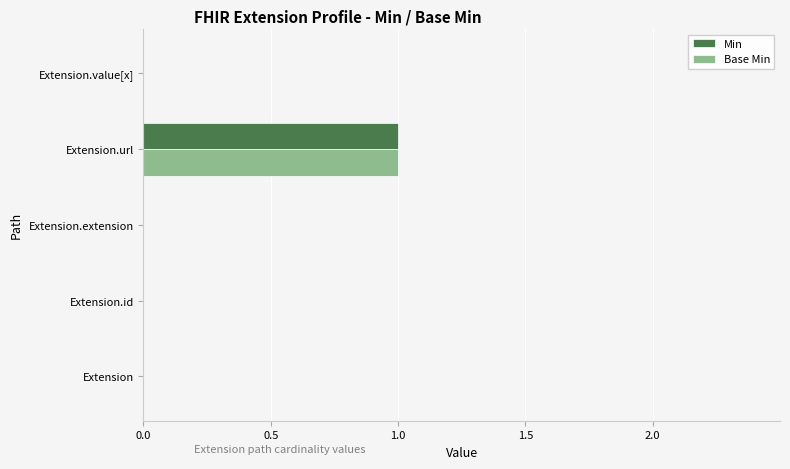

What are all the series names shown in the legend?

Min, Base Min